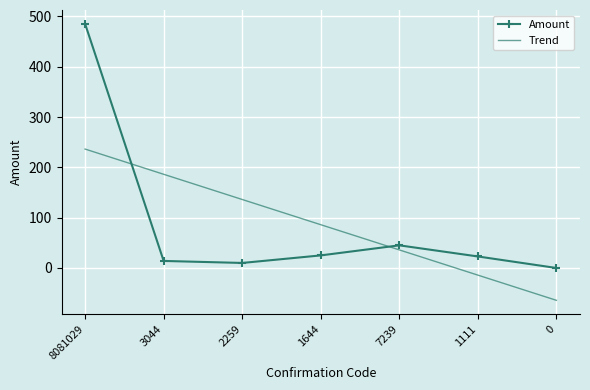

What is the highest value of the Trend series?

236.3